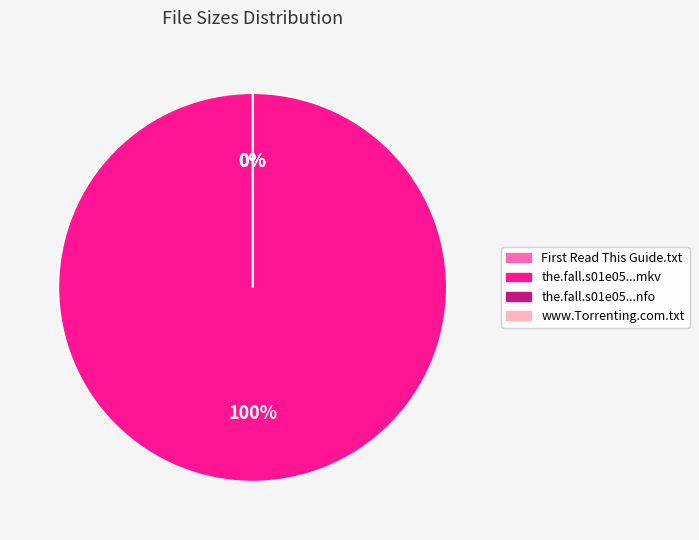

Rank the categories by value from highest to lowest.

the.fall.s01e05.720p.hdtv.x264-tla.mkv, First Read This Guide.txt, www.Torrenting.com.txt, the.fall.s01e05.720p.hdtv.x264-tla.nfo